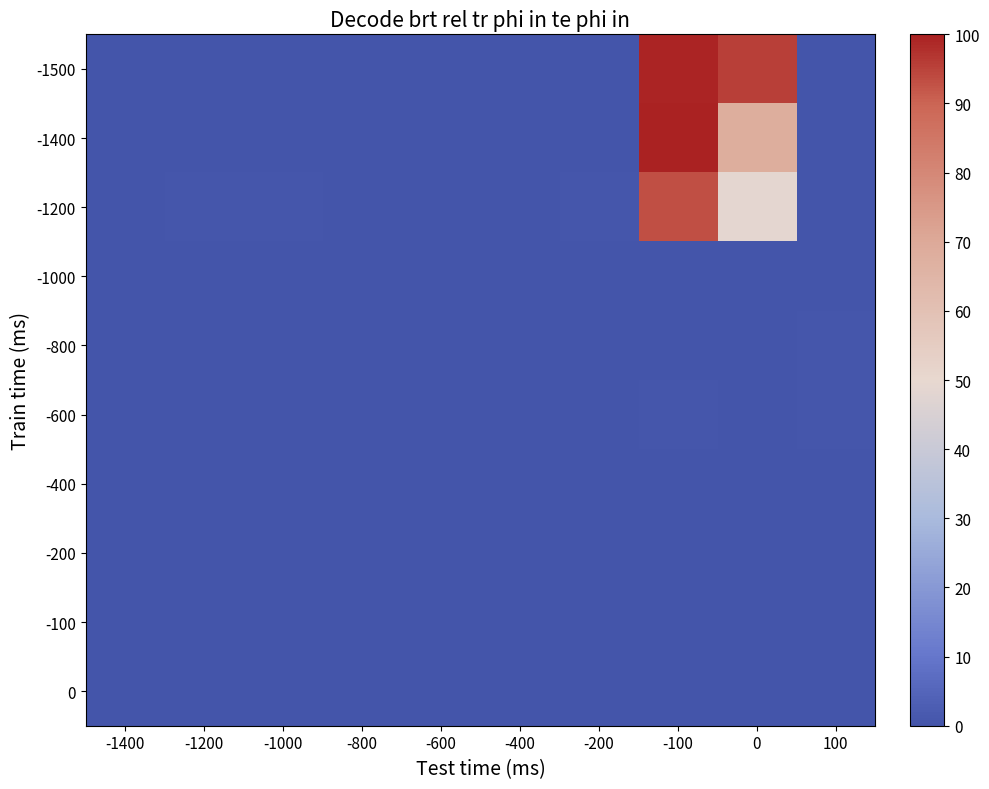

Reading right to left, extract all data points from this chart.

-1500: 100=0.0	0=95.5	-100=99.3	-200=0.1	-400=0.2	-600=0.2	-800=0.2	-1000=0.3	-1200=0.1	-1400=0.1
-1400: 100=0.0	0=68.0	-100=100.0	-200=0.1	-400=0.2	-600=0.0	-800=0.0	-1000=0.3	-1200=0.2	-1400=0.2
-1200: 100=0.0	0=49.1	-100=93.1	-200=0.6	-400=0.1	-600=0.0	-800=0.0	-1000=0.5	-1200=0.5	-1400=0.2
-1000: 100=0.2	0=0.0	-100=0.2	-200=0.0	-400=0.0	-600=0.0	-800=0.0	-1000=0.0	-1200=0.0	-1400=0.0
-800: 100=0.5	0=0.1	-100=0.1	-200=0.0	-400=0.0	-600=0.0	-800=0.0	-1000=0.0	-1200=0.0	-1400=0.0
-600: 100=0.6	0=0.1	-100=0.4	-200=0.1	-400=0.0	-600=0.0	-800=0.0	-1000=0.0	-1200=0.0	-1400=0.0
-400: 100=0.0	0=0.0	-100=0.0	-200=0.2	-400=0.1	-600=0.1	-800=0.1	-1000=0.0	-1200=0.1	-1400=0.0
-200: 100=0.0	0=0.0	-100=0.0	-200=0.0	-400=0.1	-600=0.0	-800=0.1	-1000=0.0	-1200=0.1	-1400=0.1
-100: 100=0.0	0=0.0	-100=0.0	-200=0.0	-400=0.0	-600=0.0	-800=0.0	-1000=0.0	-1200=0.0	-1400=0.2
0: 100=0.1	0=0.2	-100=0.1	-200=0.0	-400=0.0	-600=0.0	-800=0.0	-1000=0.0	-1200=0.0	-1400=0.0